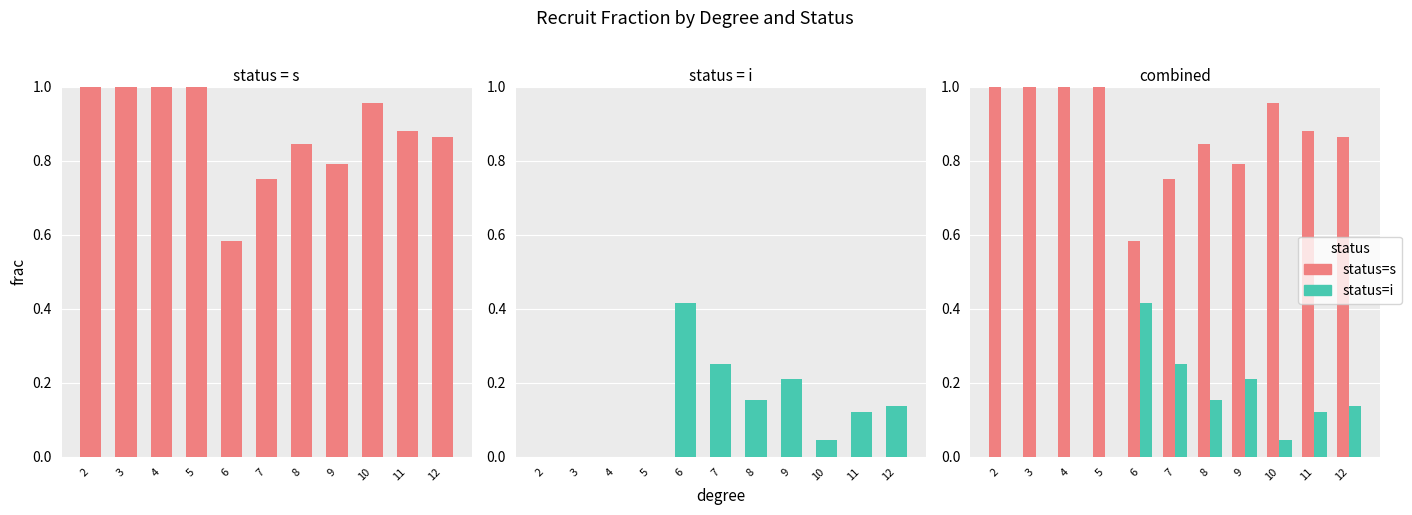

Which series has the largest total across all categories?

status=s